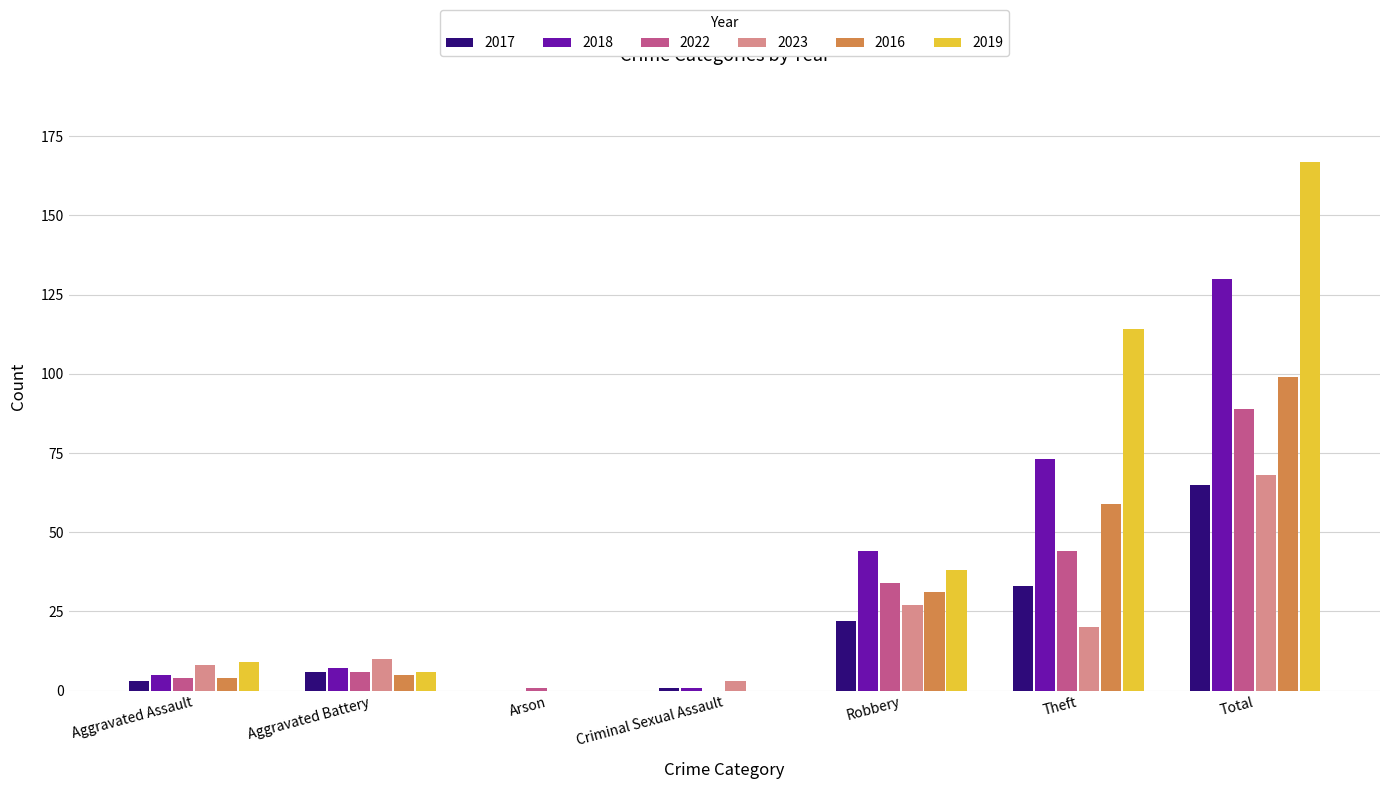

At which category is the sum across all series the highest?

Total